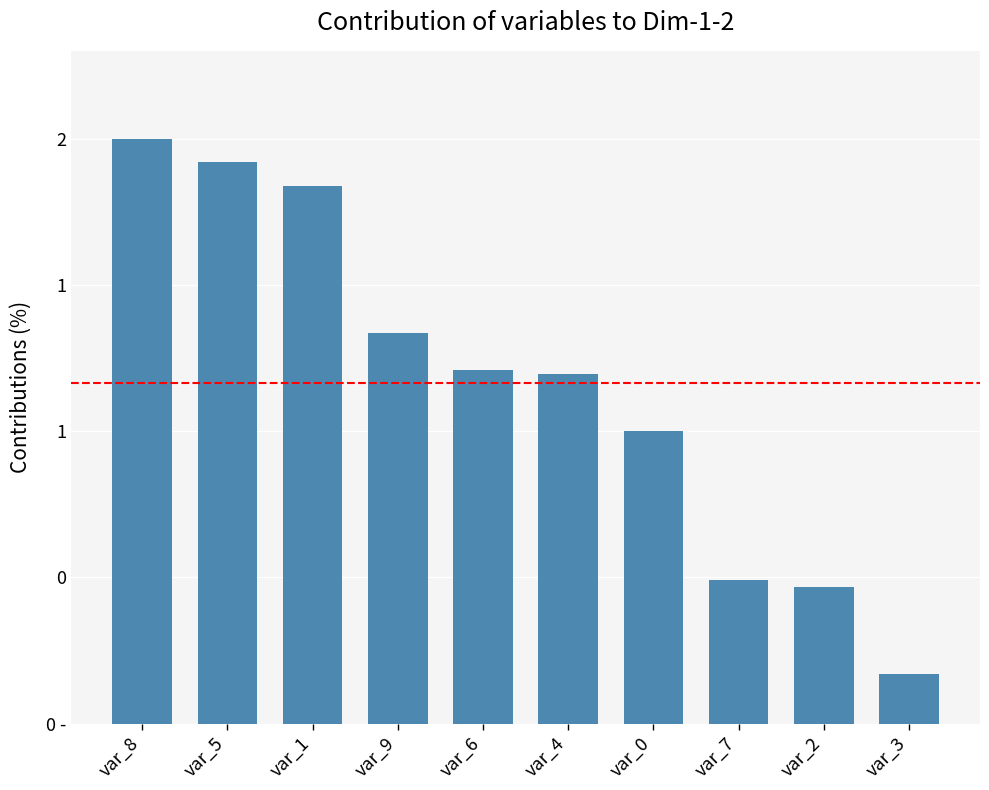

Does the chart contain any negative values?

No